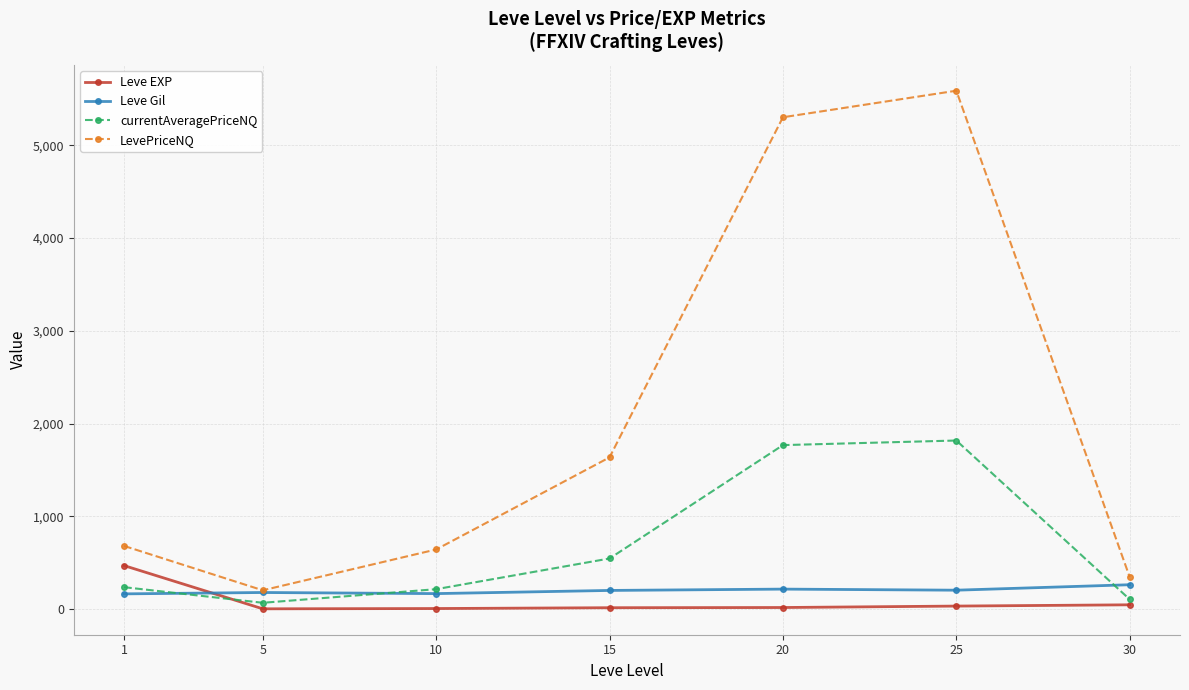

Where is the first local maximum for LevePriceNQ?

25